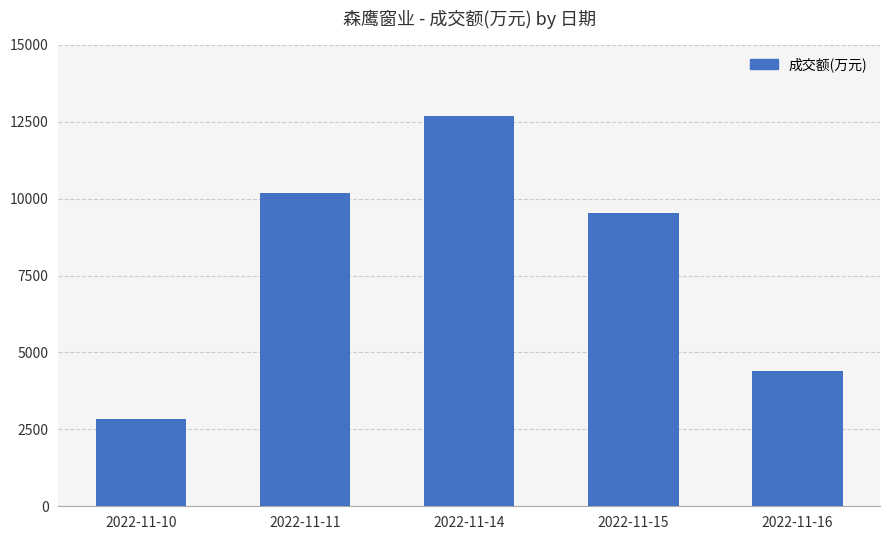

What is the sum of the values at 2022-11-11 and 2022-11-16?

14561